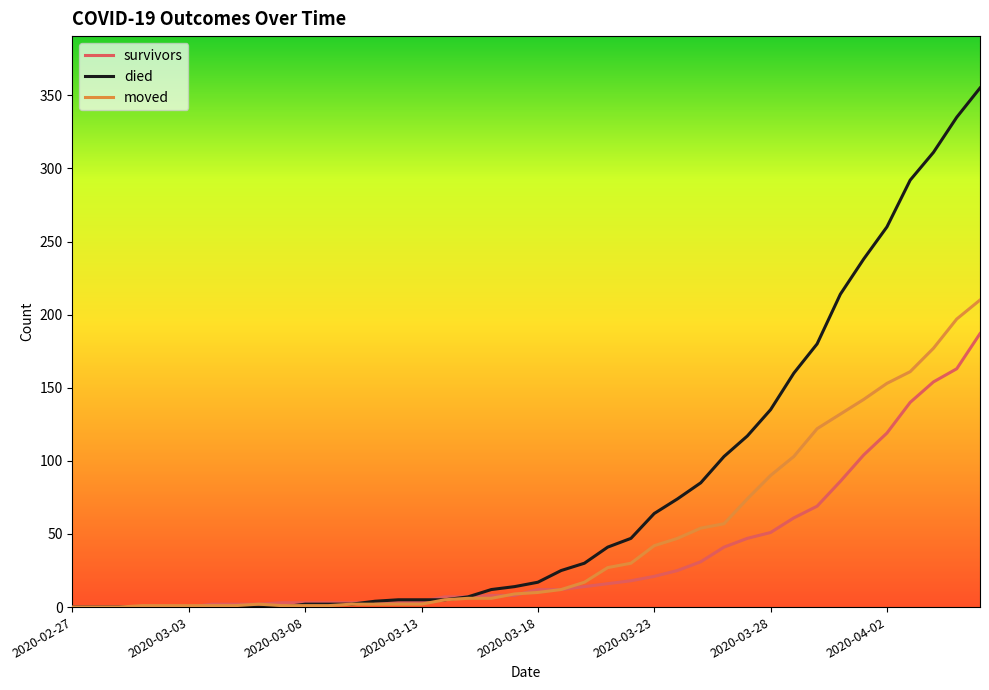

Rank the series by their maximum value, from highest to lowest.

died, moved, survivors